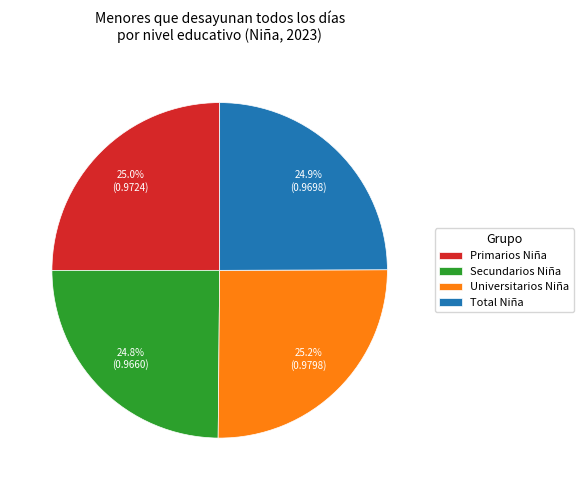

Does any single category account for the majority?

No